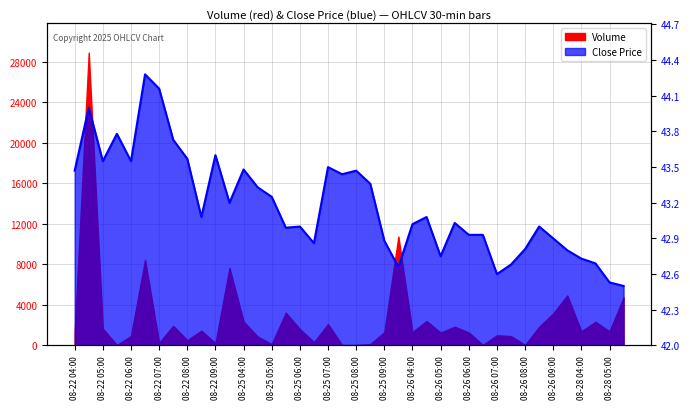

What is the sum of all values?

1727.2